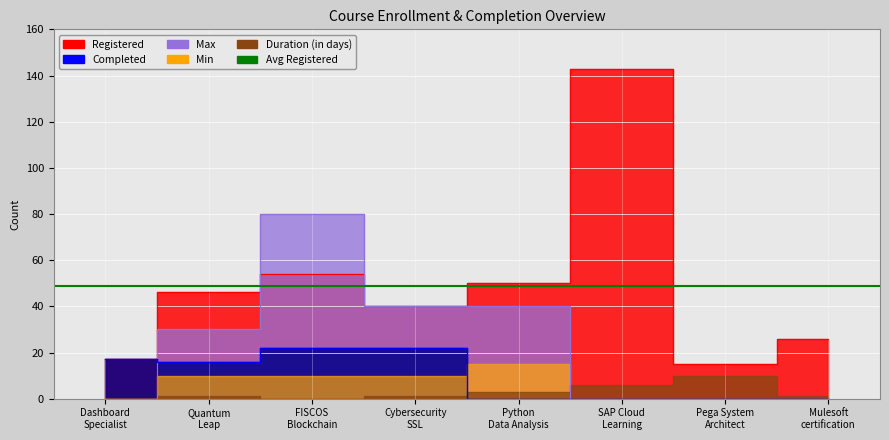

What is the difference between the highest and lowest values at Python Data Analysis?

50